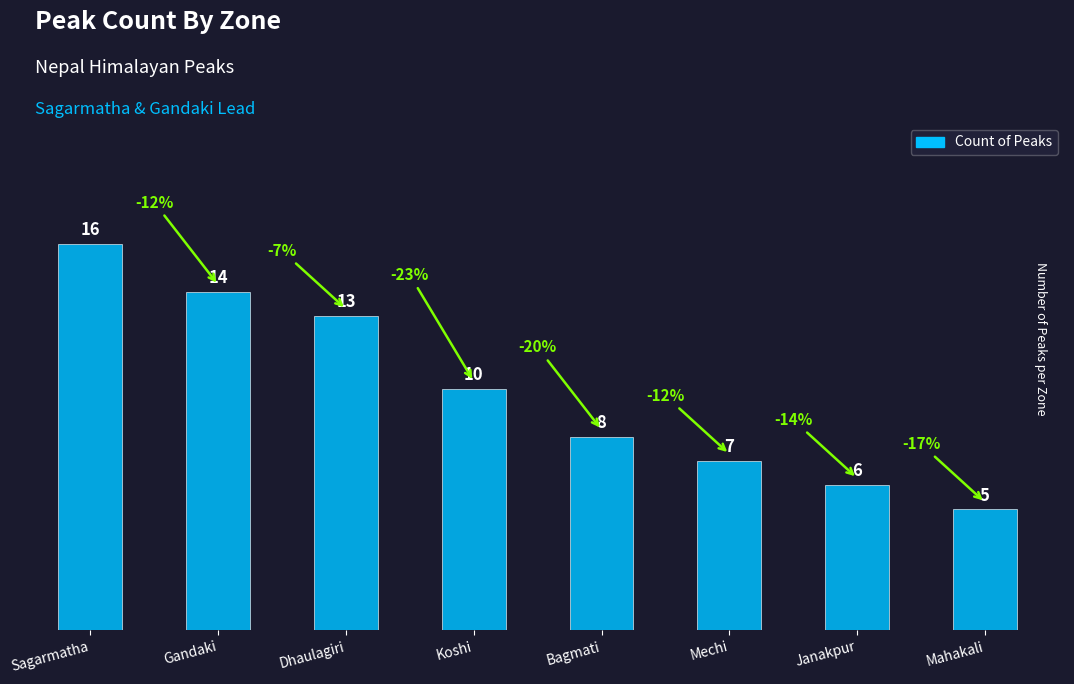

The chart shows a value of 20 at Gandaki. True or false?

False